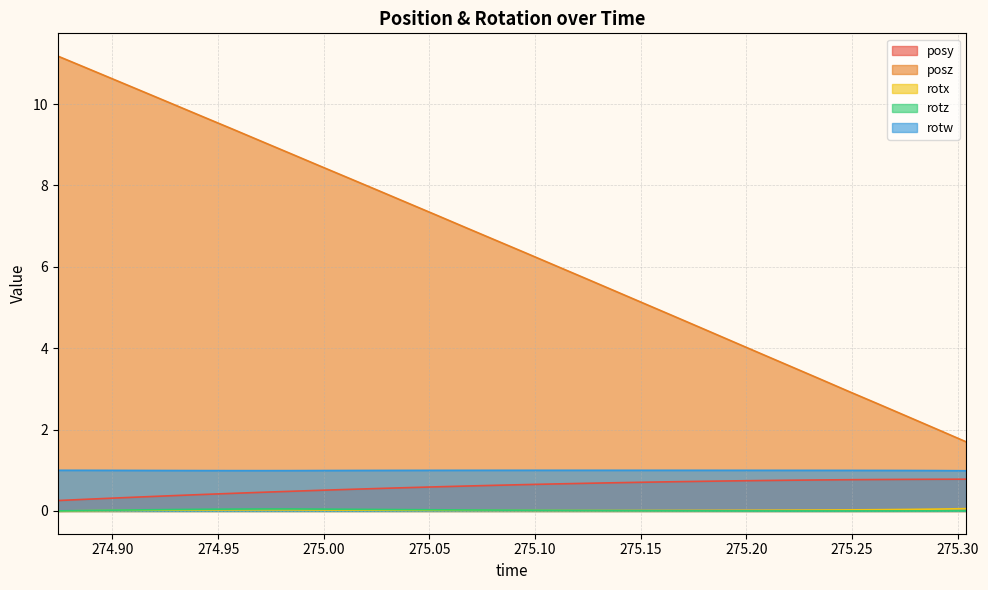

How many lines are shown in the chart?

5